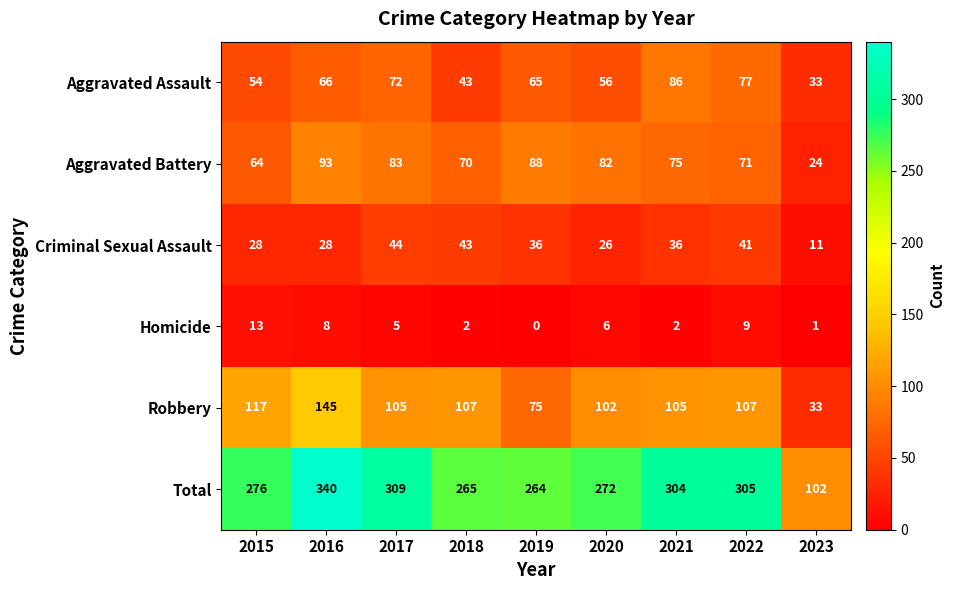

Which series has the widest spread of values?

Total